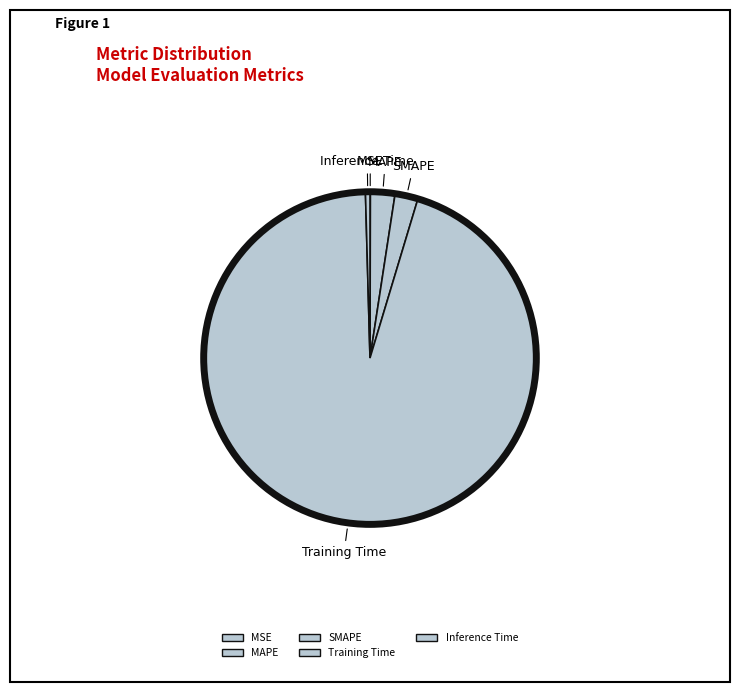

To the nearest percent, what is the average slice percentage?

20%